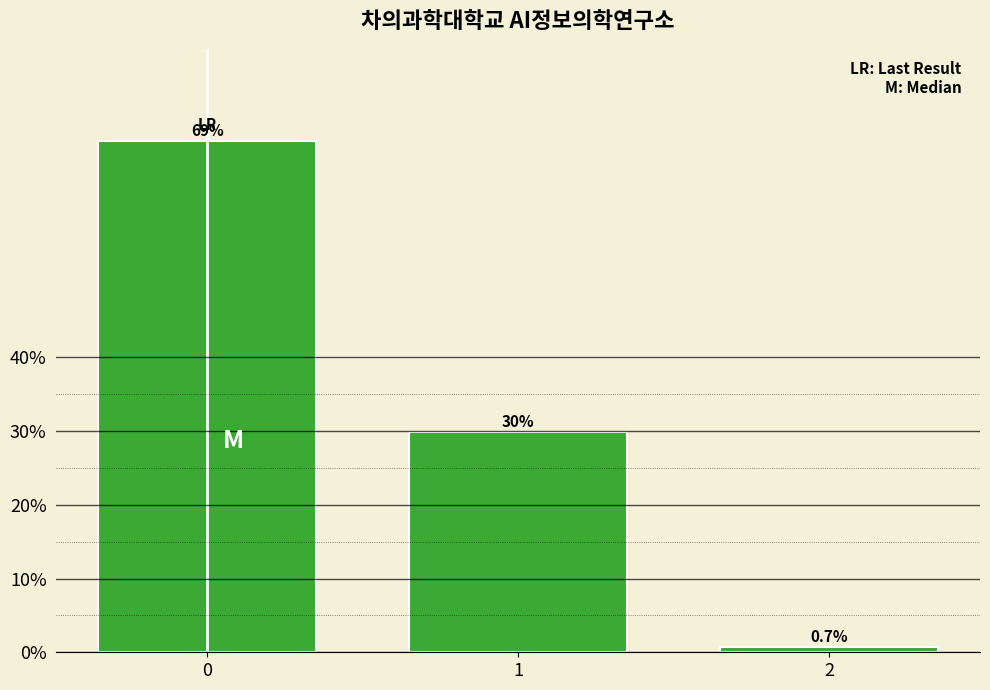

Reading left to right, what are all the values shown in this chart?

0=69.4	1=29.9	2=0.7